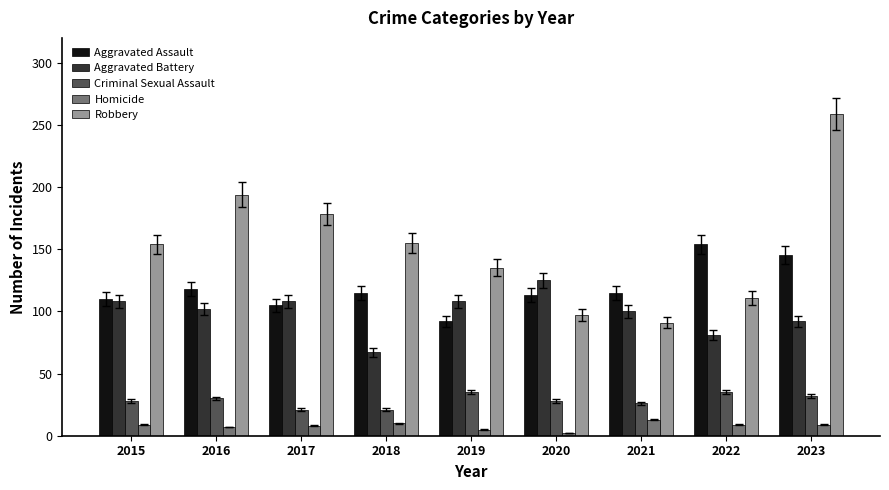

What value does the Aggravated Assault series have at 2018?

115